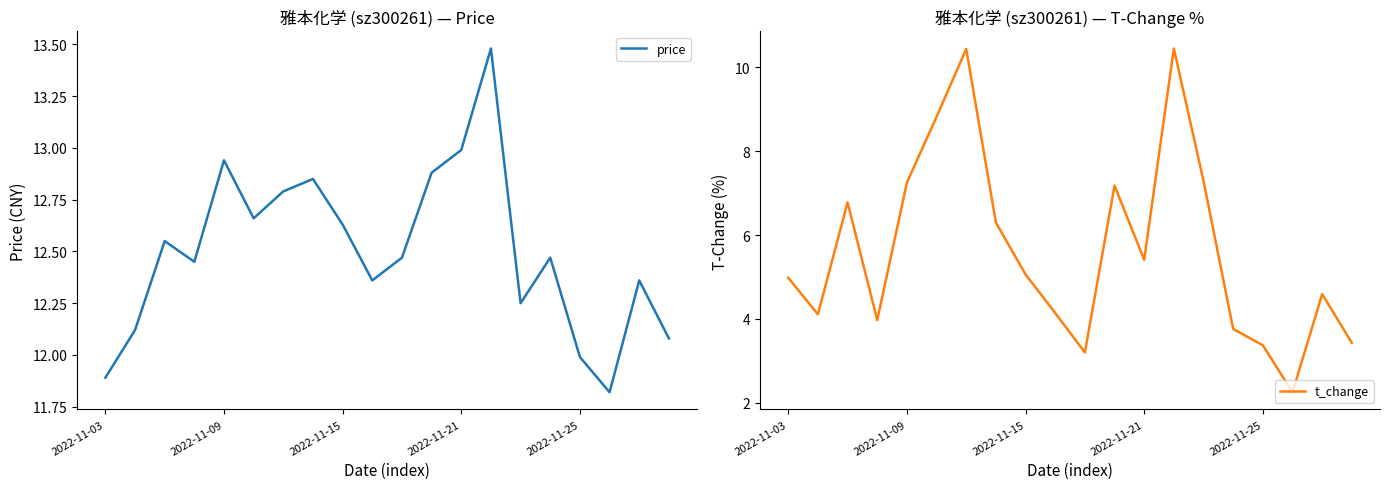

True or false: price and t_change cross at least once.

False